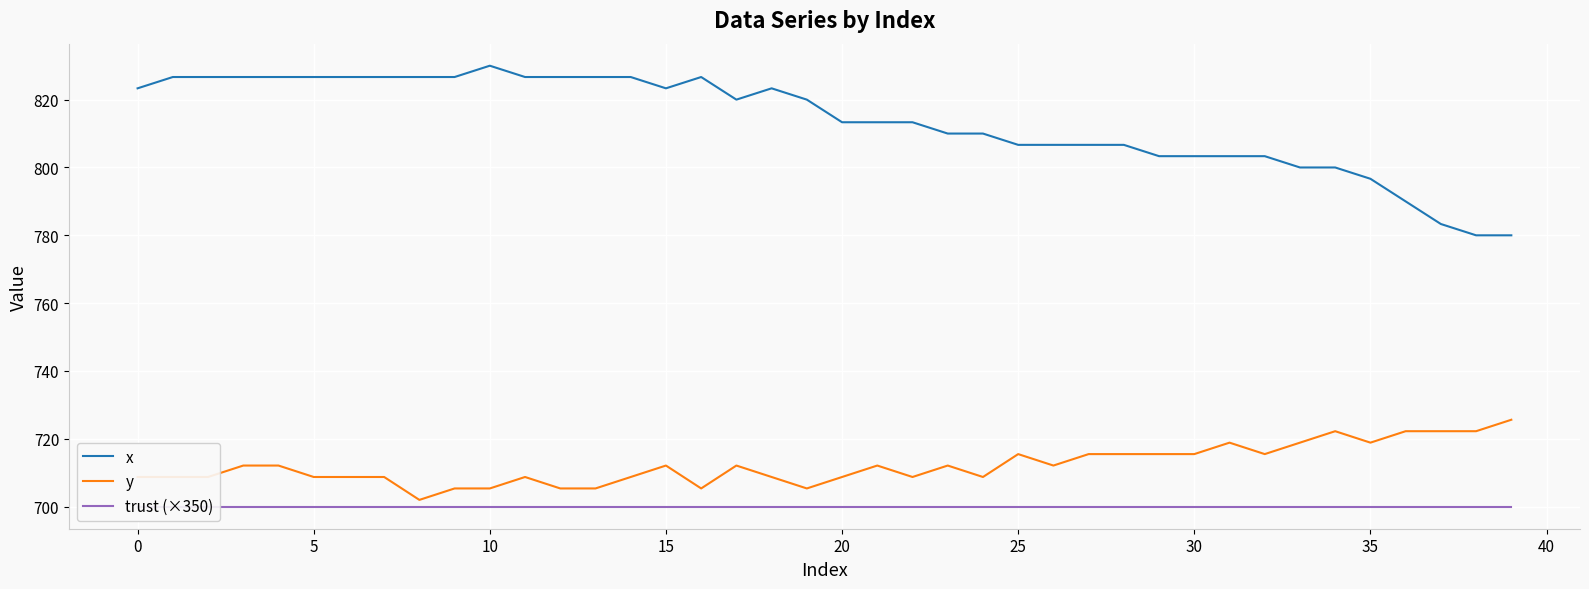

Is it true that x equals 255.2 at 10?

False